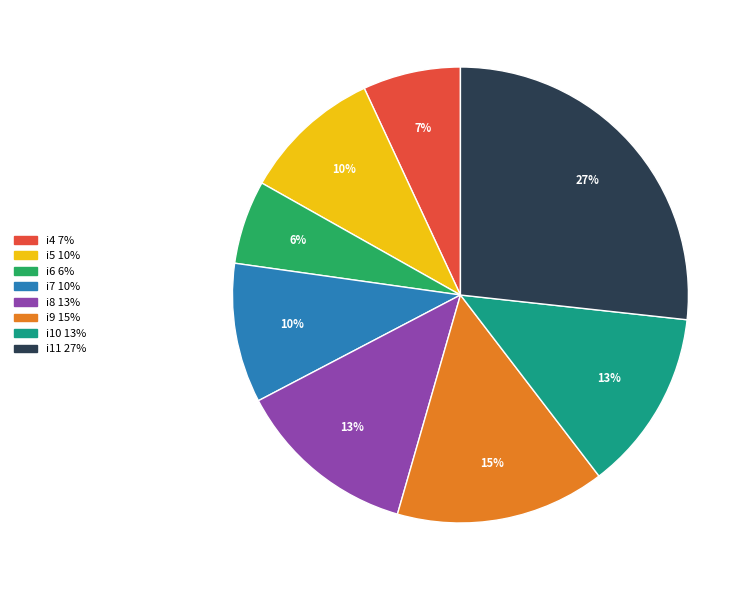

Is it true that i10 is 23% of the pie?

False